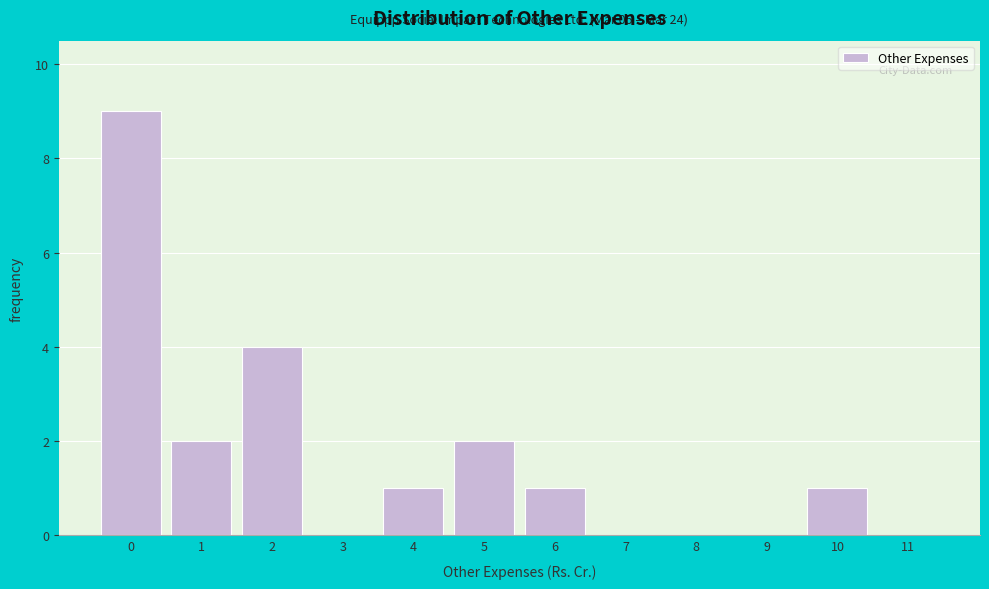

Reading left to right, what are all the values shown in this chart?

0=9	1=2	2=4	3=0	4=1	5=2	6=1	7=0	8=0	9=0	10=1	11=0